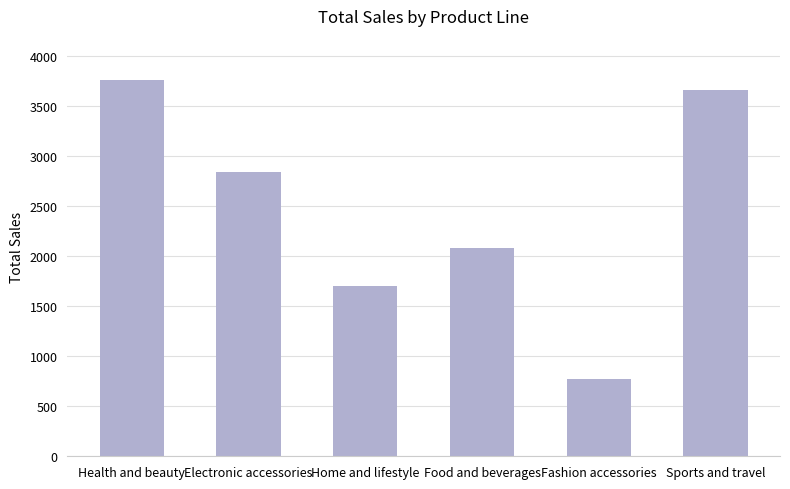

What is the change in value from Health and beauty to Food and beverages?

-1684.8